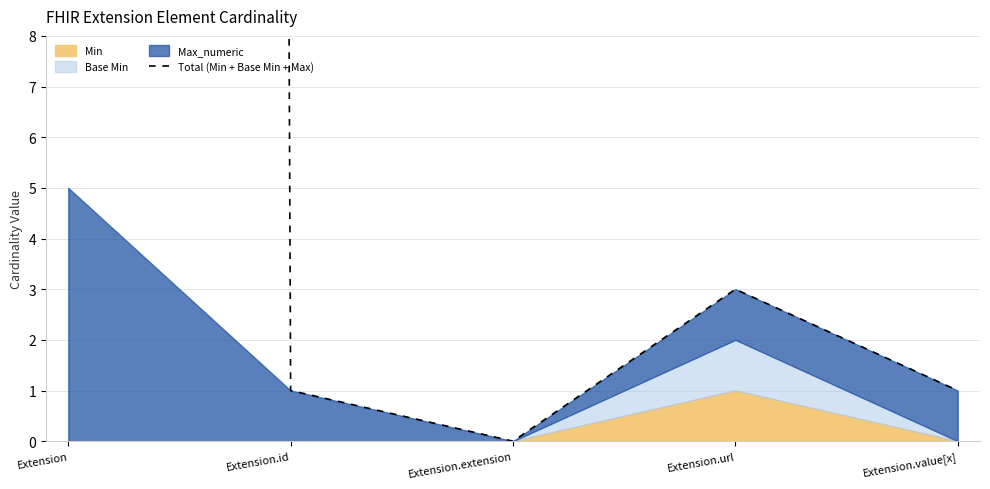

What is the label of the 3rd point from the right?

Extension.extension